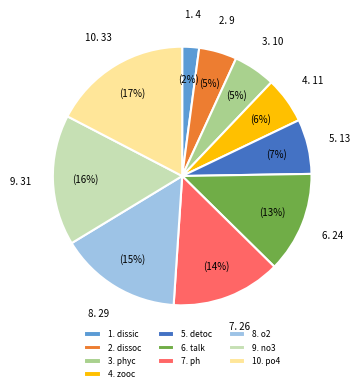

Which has a higher value, 3. phyc or 8. o2?

8. o2